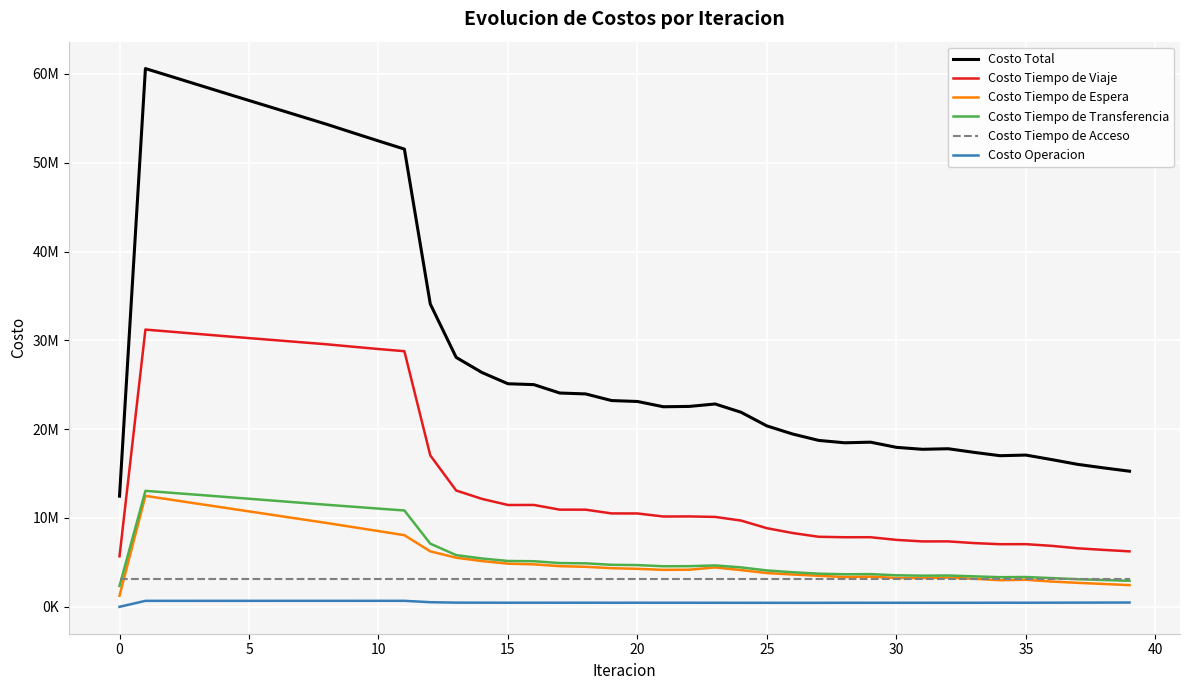

What are all the series names shown in the legend?

Costo Total, Costo Tiempo de Viaje, Costo Tiempo de Espera, Costo Tiempo de Transferencia, Costo Tiempo de Acceso, Costo Operacion